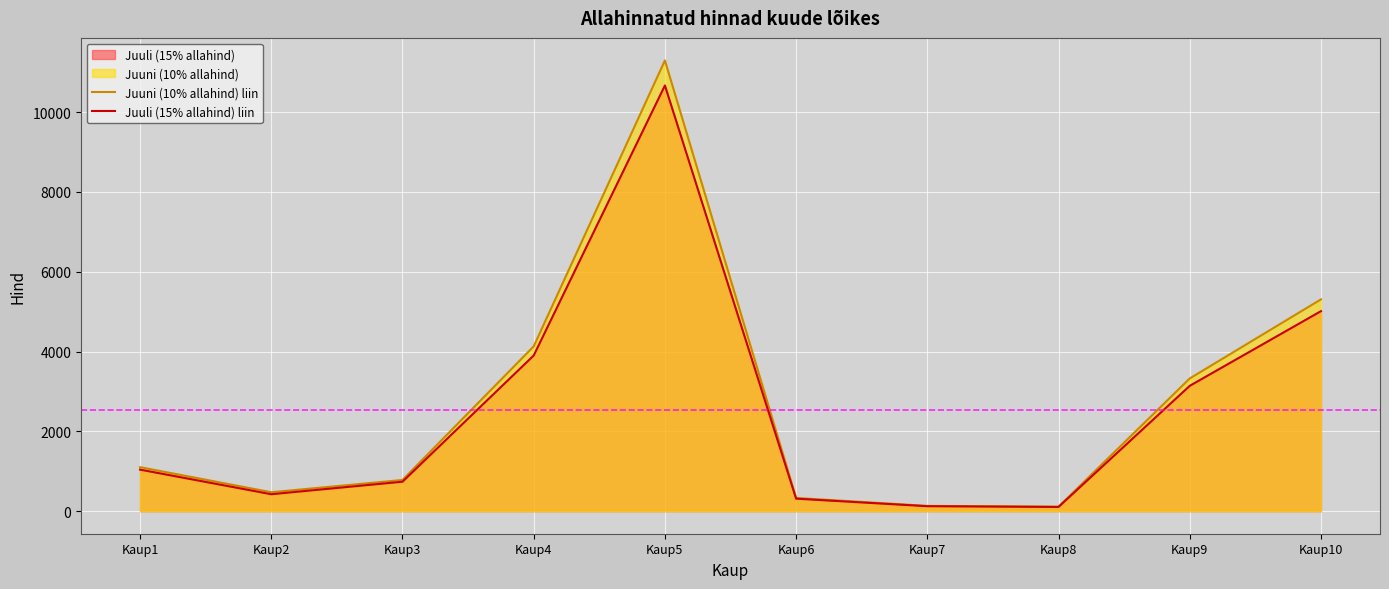

What is the spread (max minus min) of values at Kaup1?

61.2